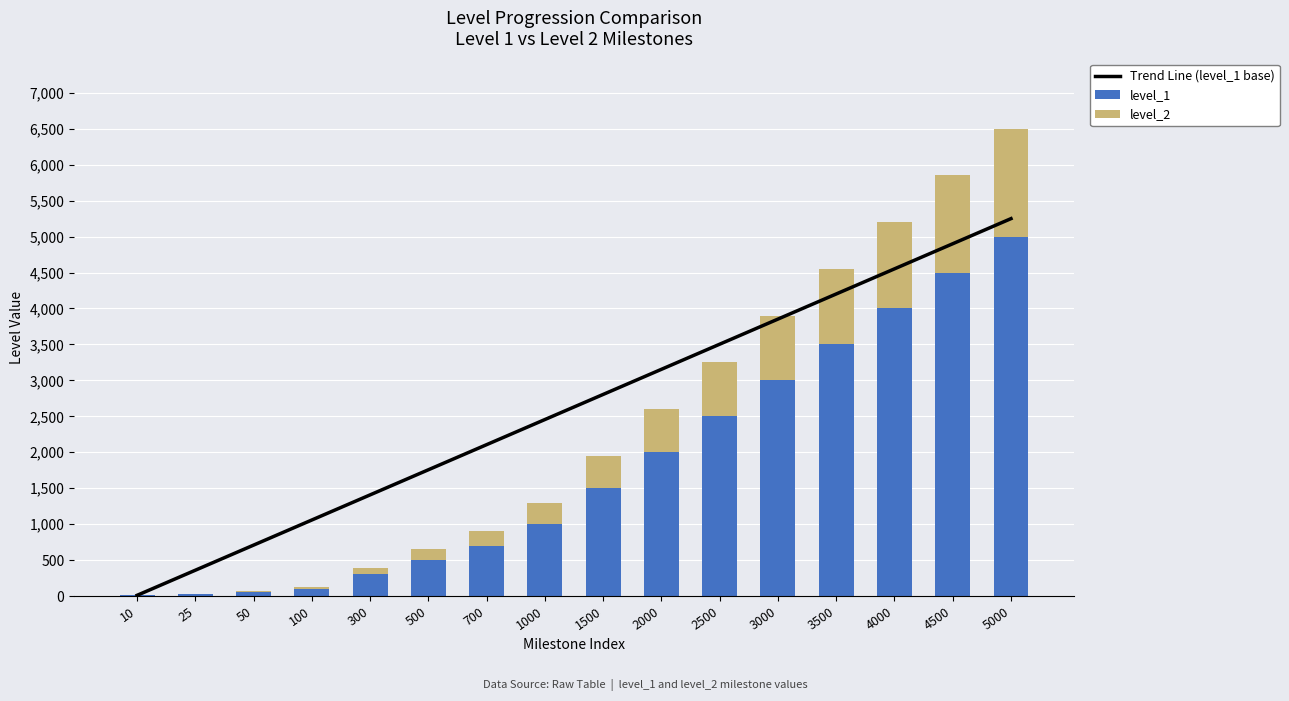

Rank the series by their maximum value, from highest to lowest.

Trend Line (level_1 base), level_1, level_2